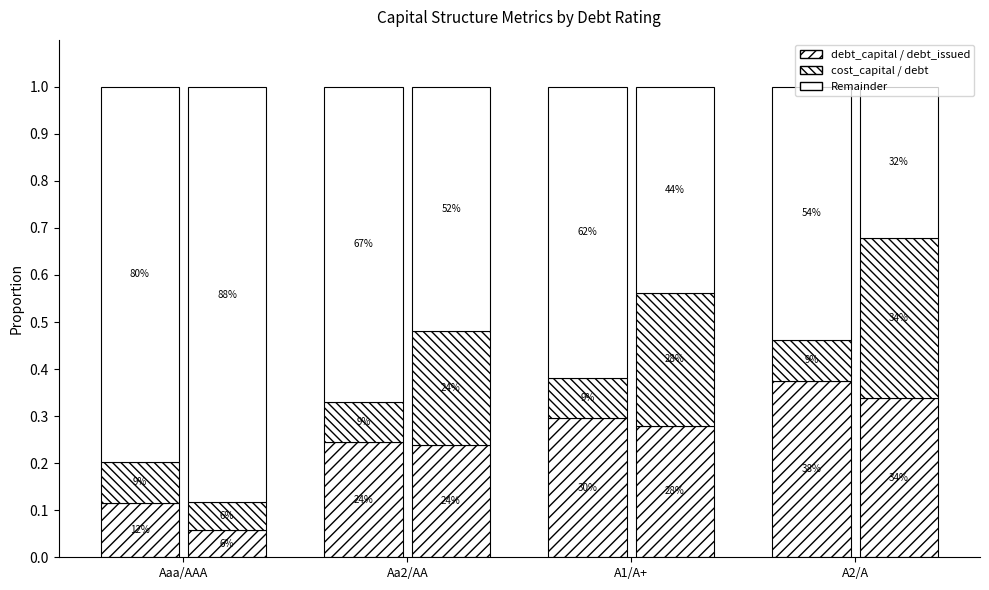

Are the bars grouped side by side (vs. stacked)?

Yes